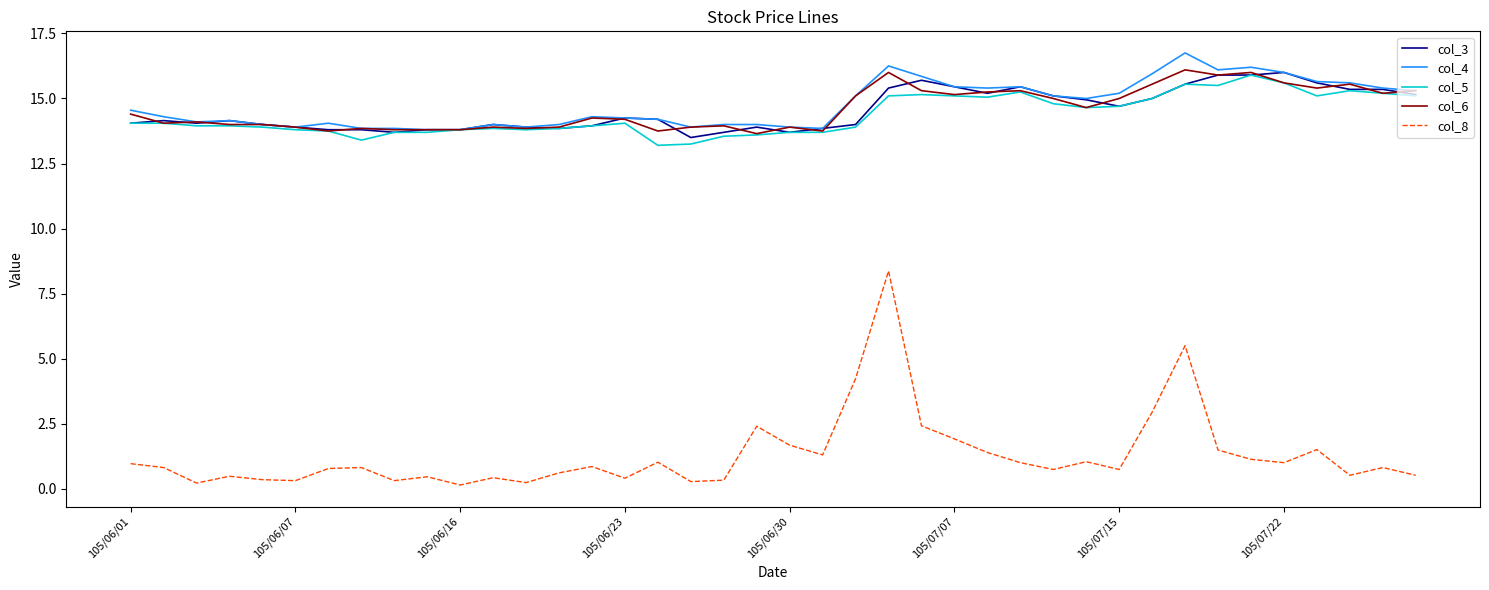

What is the highest value of the col_6 series?

16.1